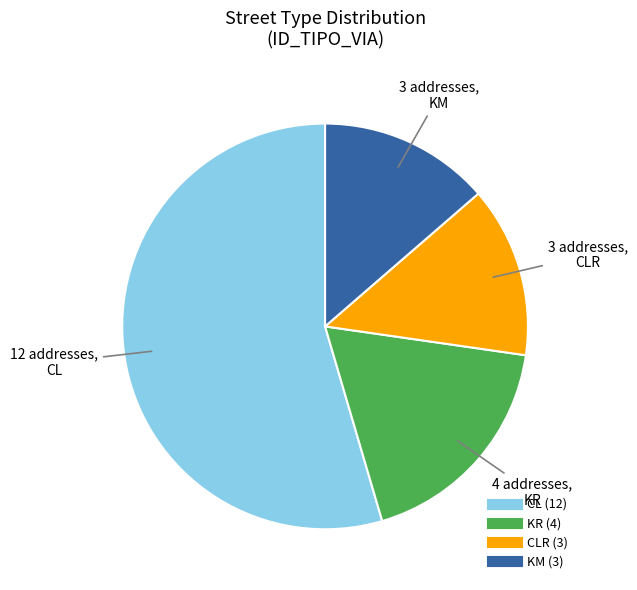

Is there a majority slice in this chart?

Yes